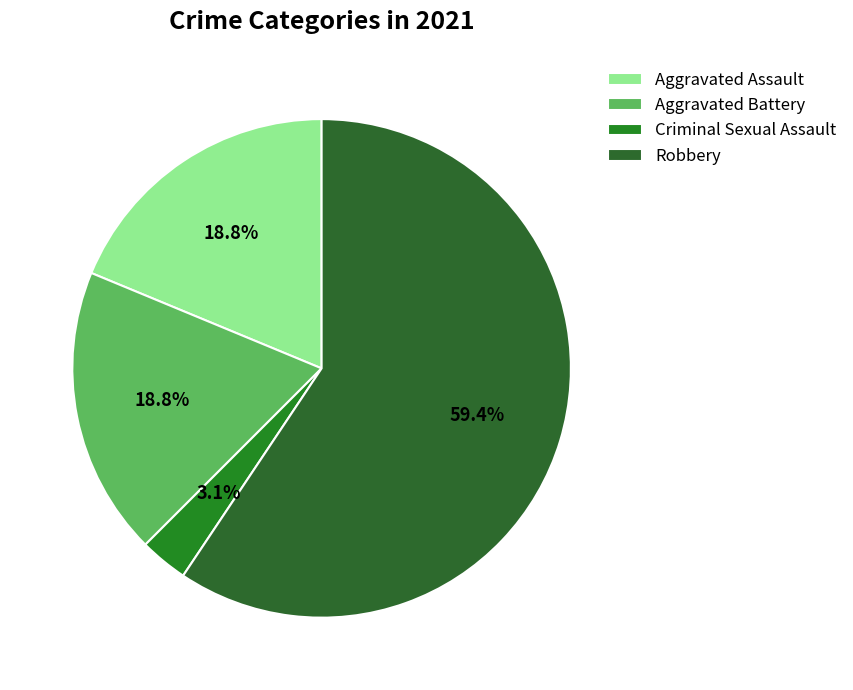

What is the change in value from Aggravated Assault to Robbery?

+13